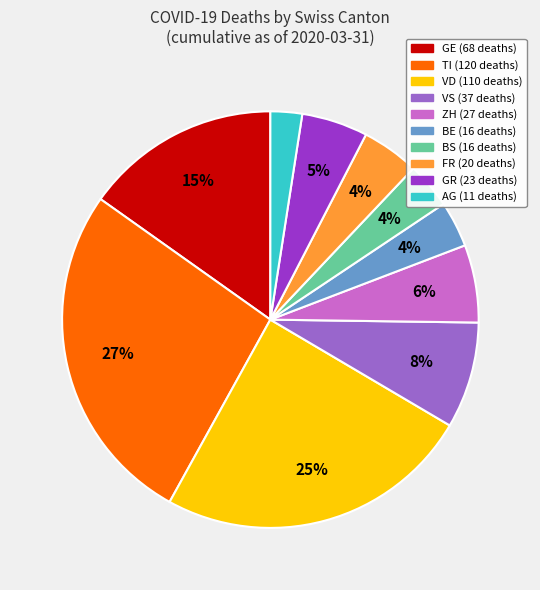

How many segments does this pie chart have?

10